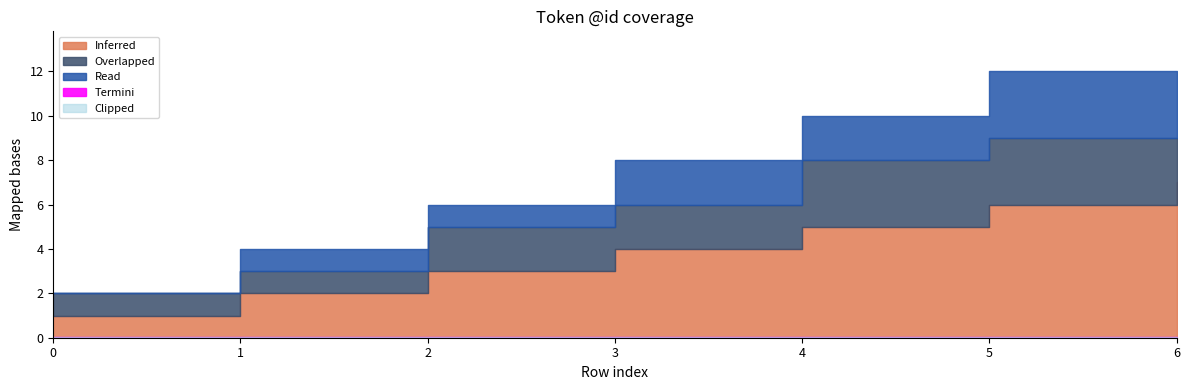

Between 0 and 2, which series saw the biggest shift?

Inferred